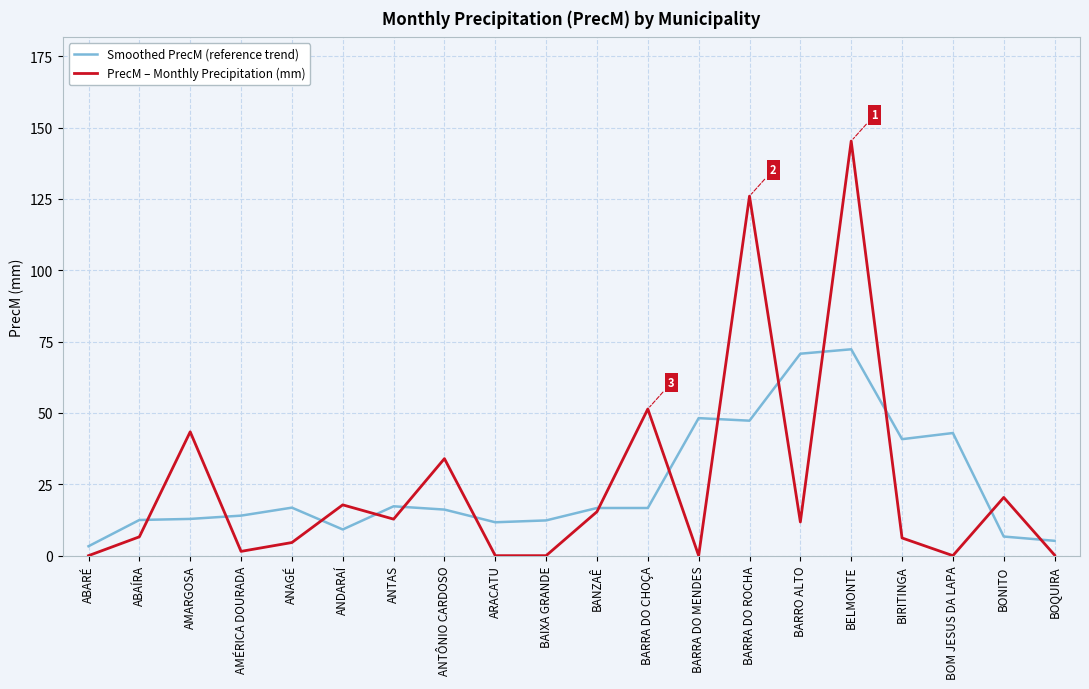

Which series changed the most between BAIXA GRANDE and BONITO?

PrecM – Monthly Precipitation (mm)